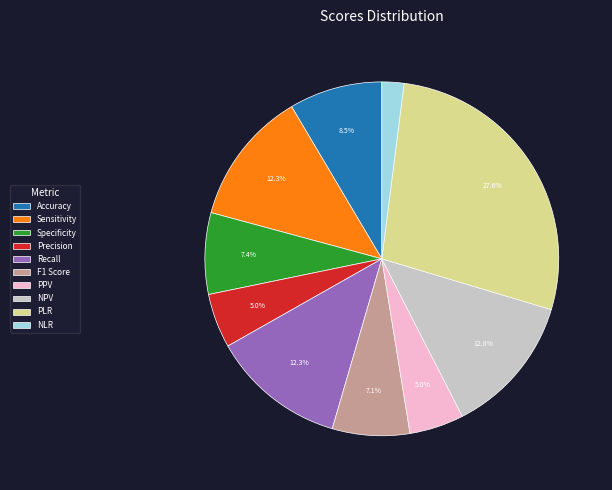

What percentage is the Sensitivity slice, to the nearest percent?

12%